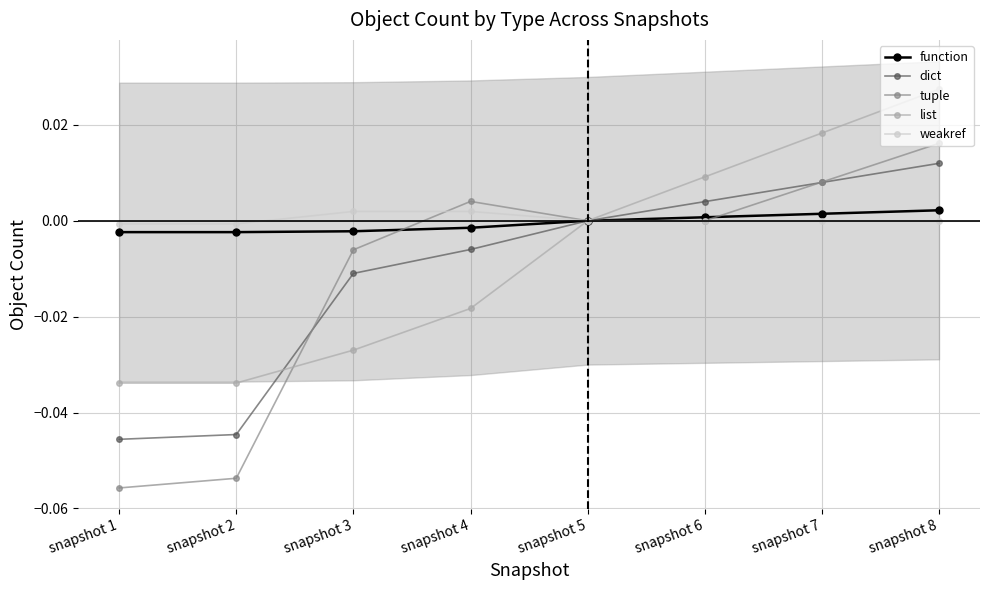

Reading left to right, list all the values displayed in this chart.

function: snapshot 1=-0.0	snapshot 2=-0.0	snapshot 3=-0.0	snapshot 4=-0.0	snapshot 5=0.0	snapshot 6=0.0	snapshot 7=0.0	snapshot 8=0.0
dict: snapshot 1=-0.0	snapshot 2=-0.0	snapshot 3=-0.0	snapshot 4=-0.0	snapshot 5=0.0	snapshot 6=0.0	snapshot 7=0.0	snapshot 8=0.0
tuple: snapshot 1=-0.1	snapshot 2=-0.1	snapshot 3=-0.0	snapshot 4=0.0	snapshot 5=0.0	snapshot 6=0.0	snapshot 7=0.0	snapshot 8=0.0
list: snapshot 1=-0.0	snapshot 2=-0.0	snapshot 3=-0.0	snapshot 4=-0.0	snapshot 5=0.0	snapshot 6=0.0	snapshot 7=0.0	snapshot 8=0.0
weakref: snapshot 1=-0.0	snapshot 2=-0.0	snapshot 3=0.0	snapshot 4=0.0	snapshot 5=0.0	snapshot 6=0.0	snapshot 7=0.0	snapshot 8=0.0